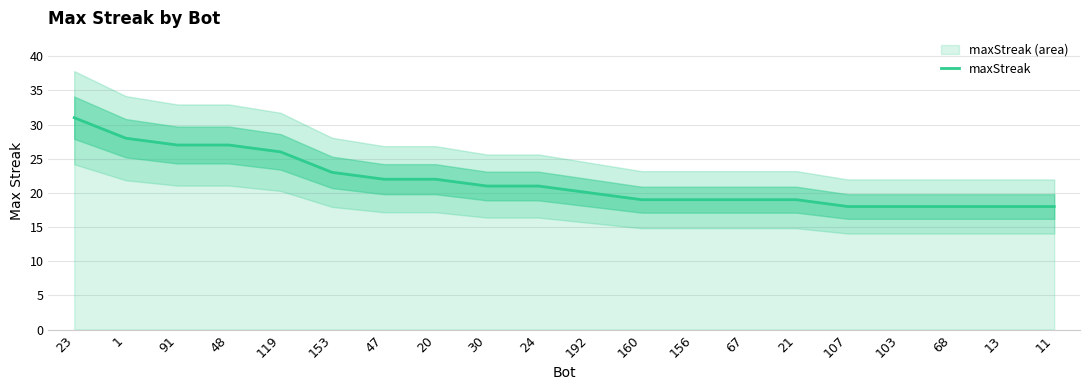

Reading right to left, transcribe all the data shown in this chart.

11=18	13=18	68=18	103=18	107=18	21=19	67=19	156=19	160=19	192=20	24=21	30=21	20=22	47=22	153=23	119=26	48=27	91=27	1=28	23=31